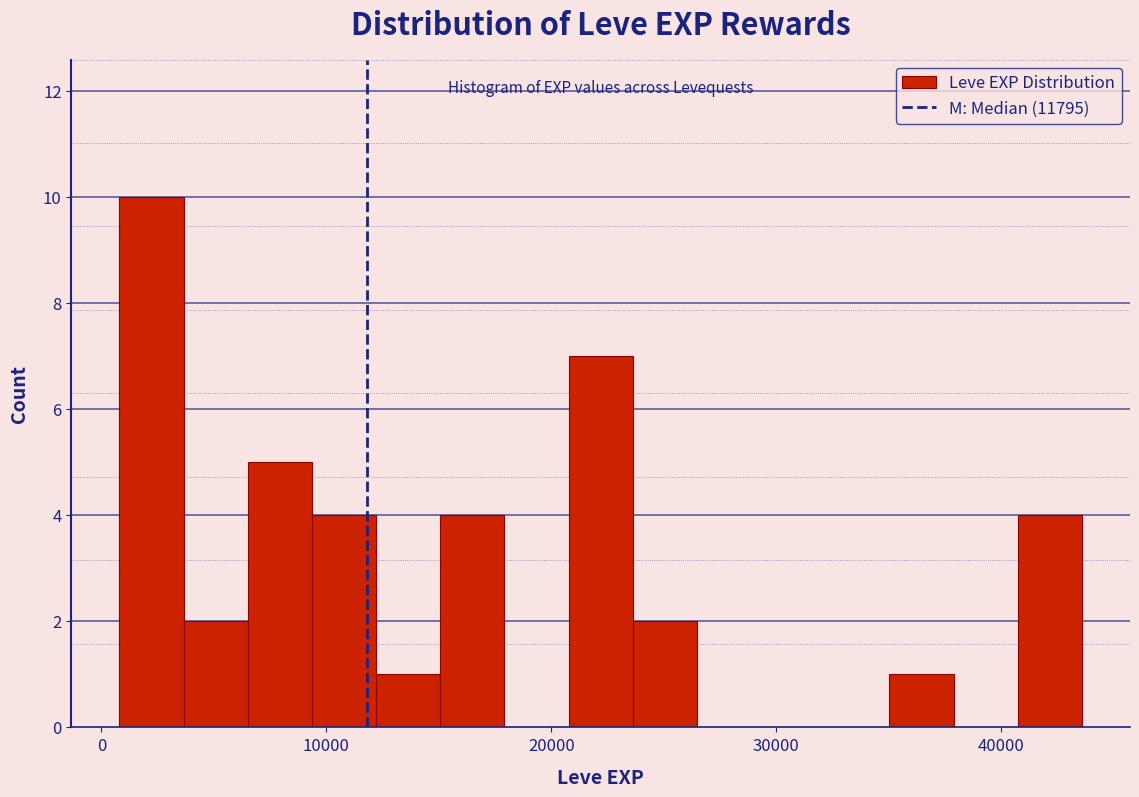

Around what value on the x-axis is the tallest bar? Give the approximate position of its centre, as read against the axis.

2000